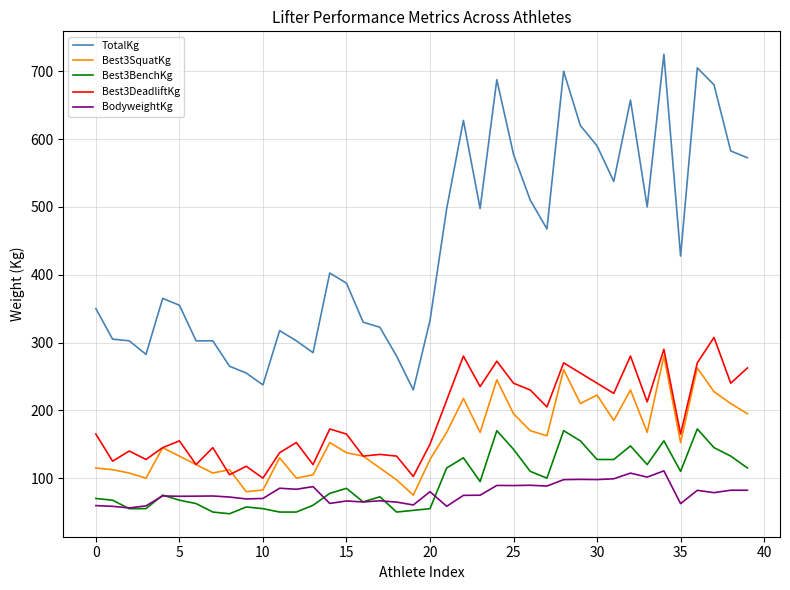

Which series has the largest total across all categories?

TotalKg